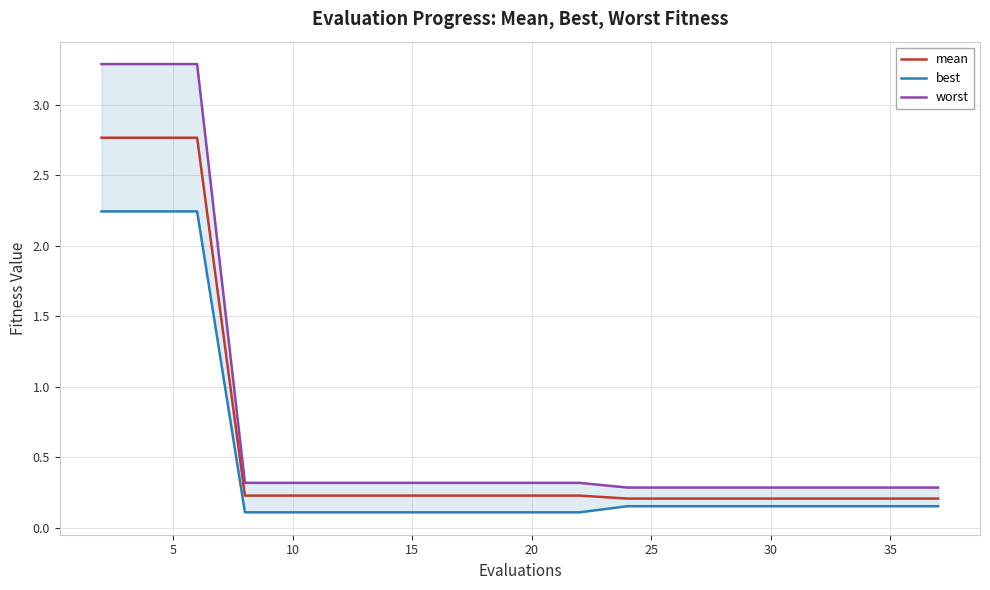

Which series has the widest spread of values?

worst